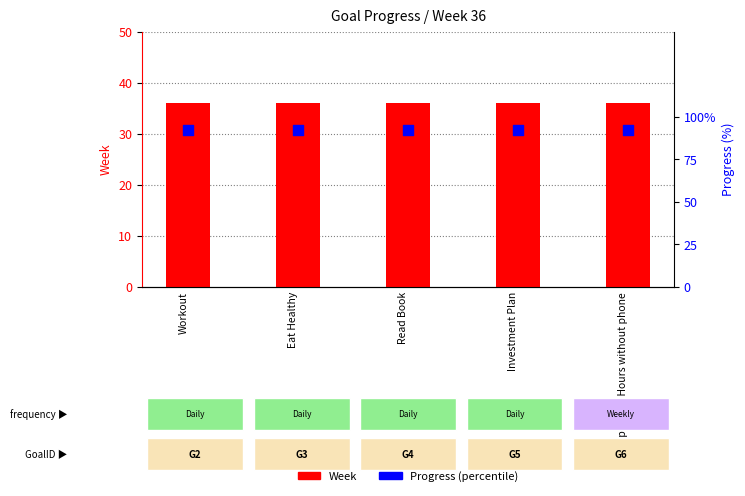

What are all the series names shown in the legend?

Week, Progress